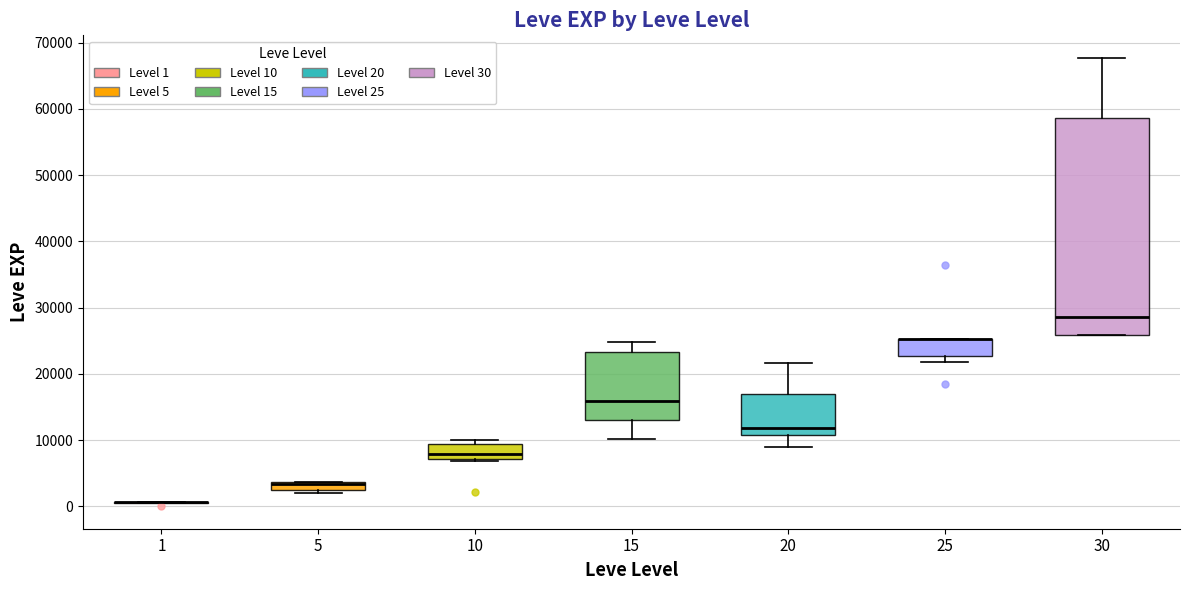

Which box is the tallest, from its lower edge to its upper edge?

30